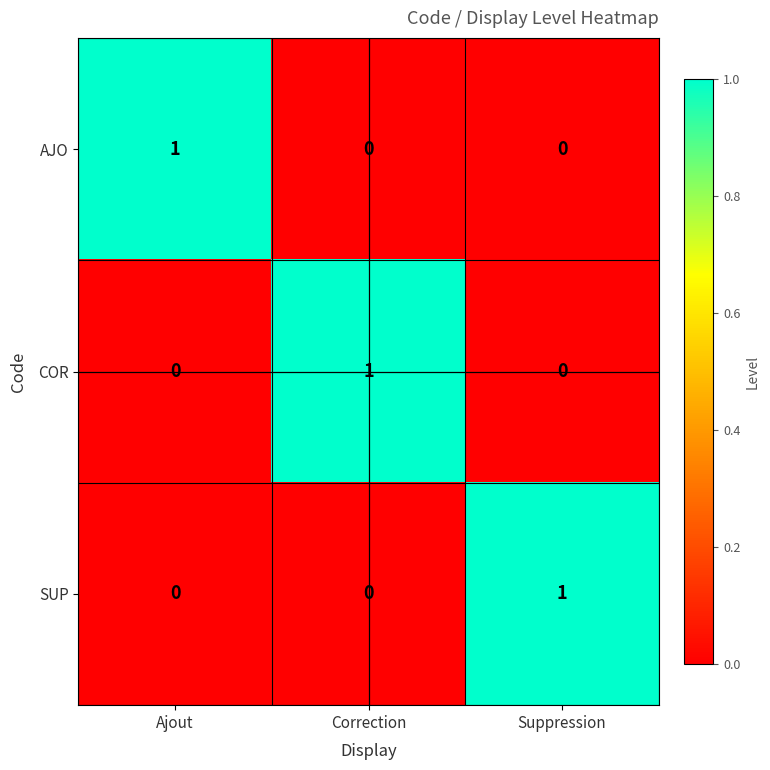

True or false: COR has a value of 0 at Suppression.

True